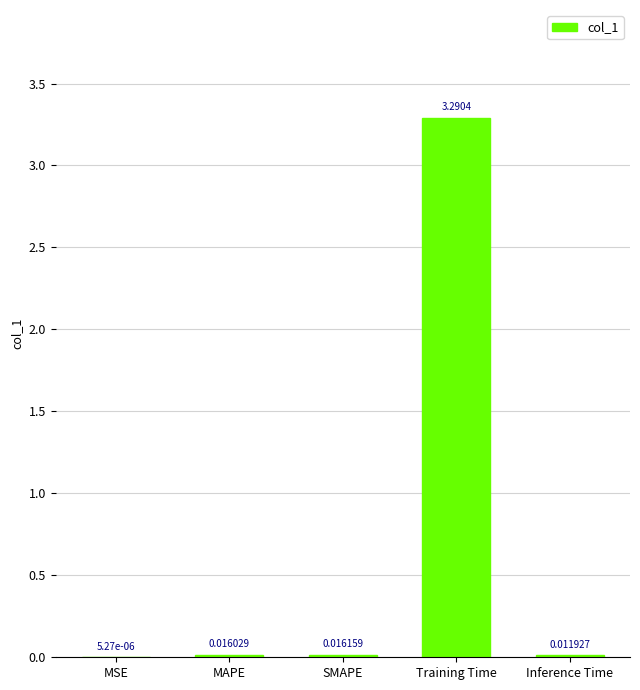

How many distinct data groups are displayed?

1